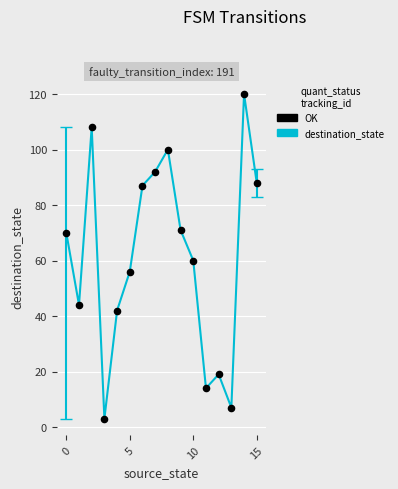

What is the difference between the maximum and minimum values?

117